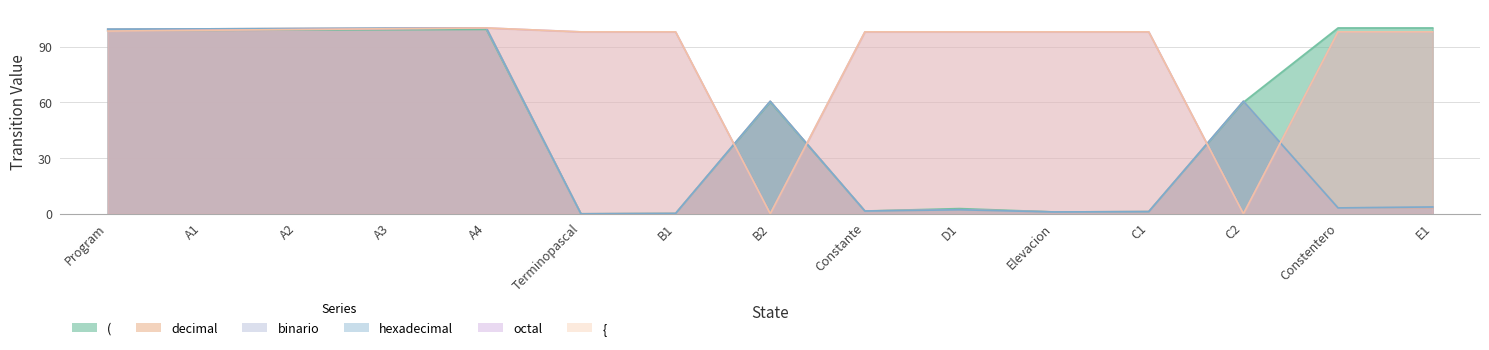

The value of hexadecimal at Terminopascal is 32.3. True or false?

False